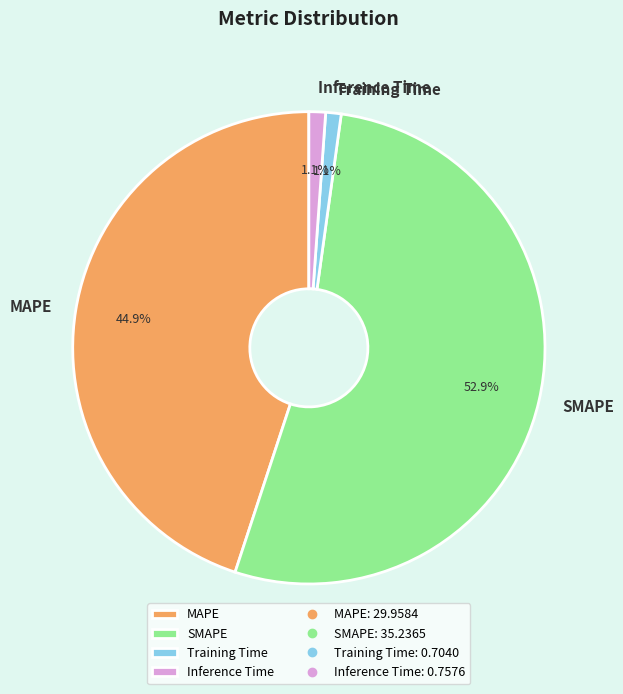

Does Training Time represent more than half of the total?

No